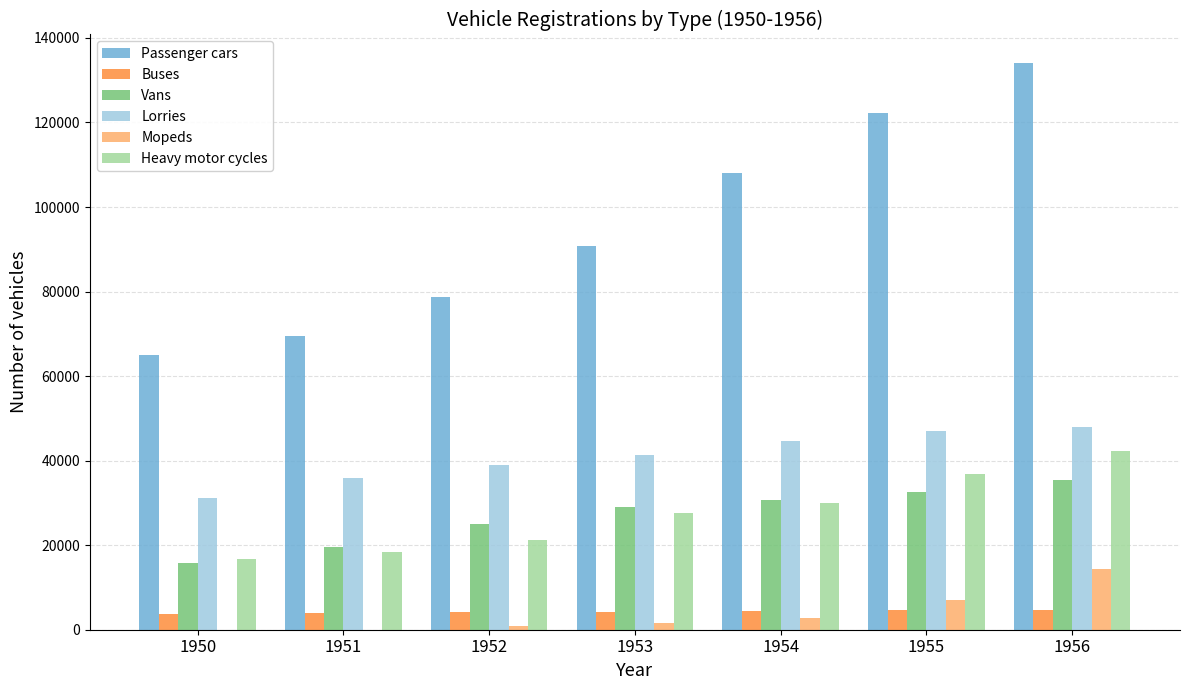

Count the number of data series in this chart.

6